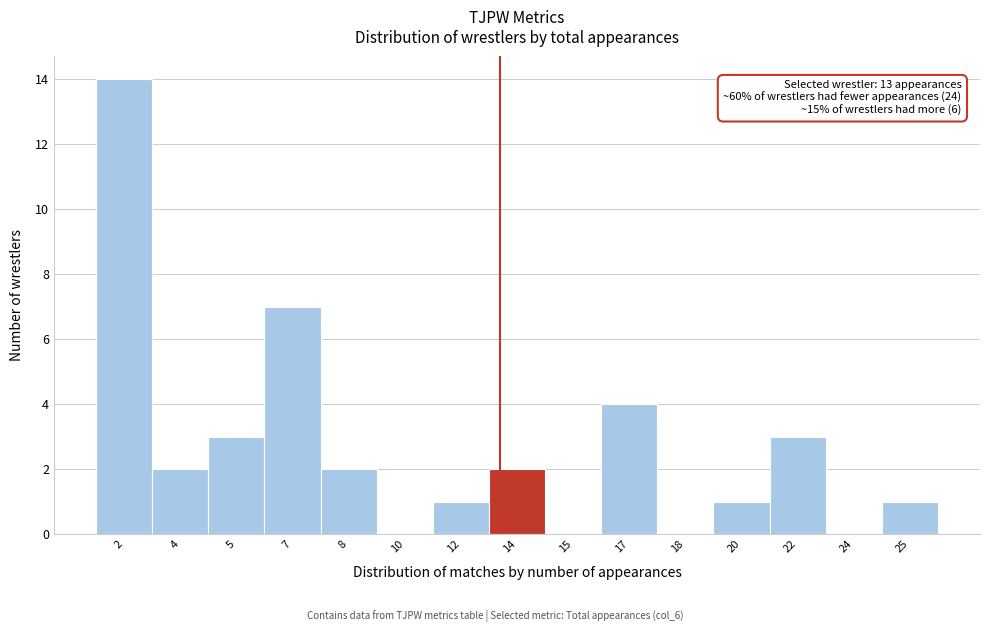

Reading left to right, transcribe all the data shown in this chart.

2=14	4=2	5=3	7=7	8=2	10=0	12=1	14=2	15=0	17=4	18=0	20=1	22=3	24=0	25=1